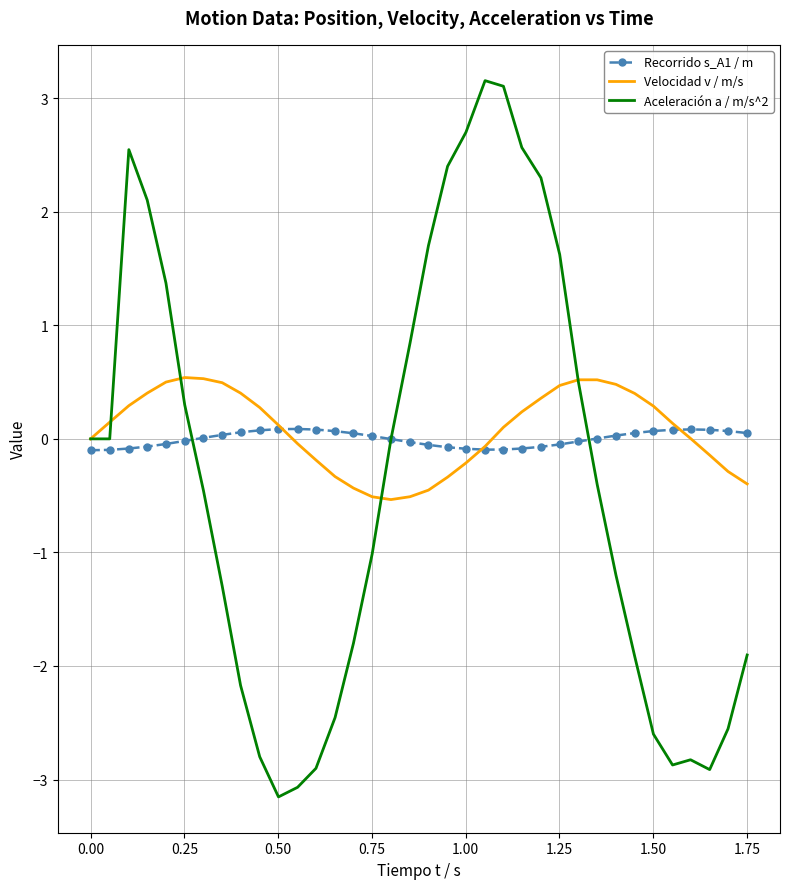

What is the smallest value displayed?

-3.2